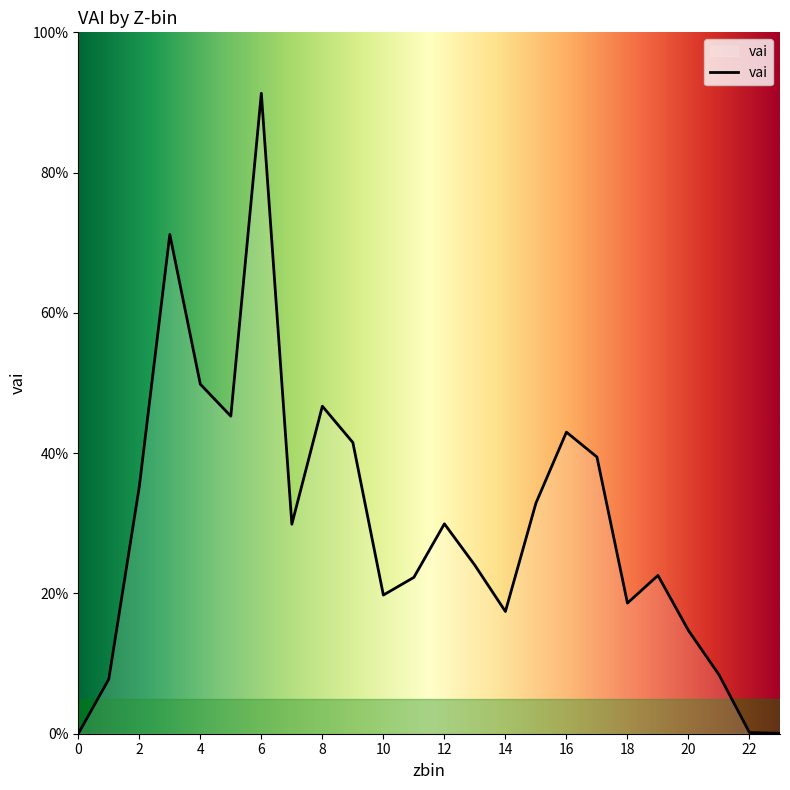

How many interior local valleys (lower than both neighbors) does the data have?

5